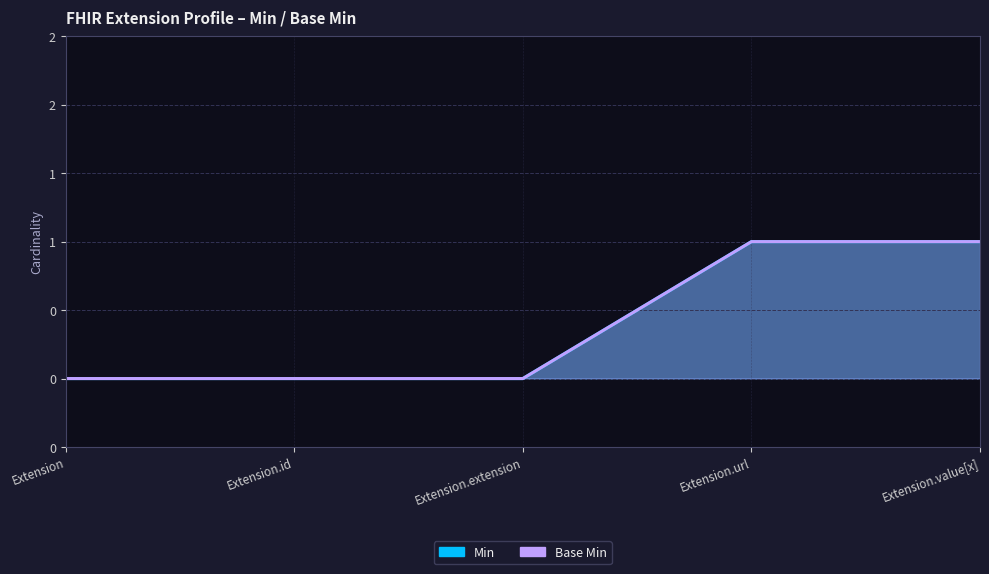

The Min series shows 1 at Extension.value[x]. True or false?

True